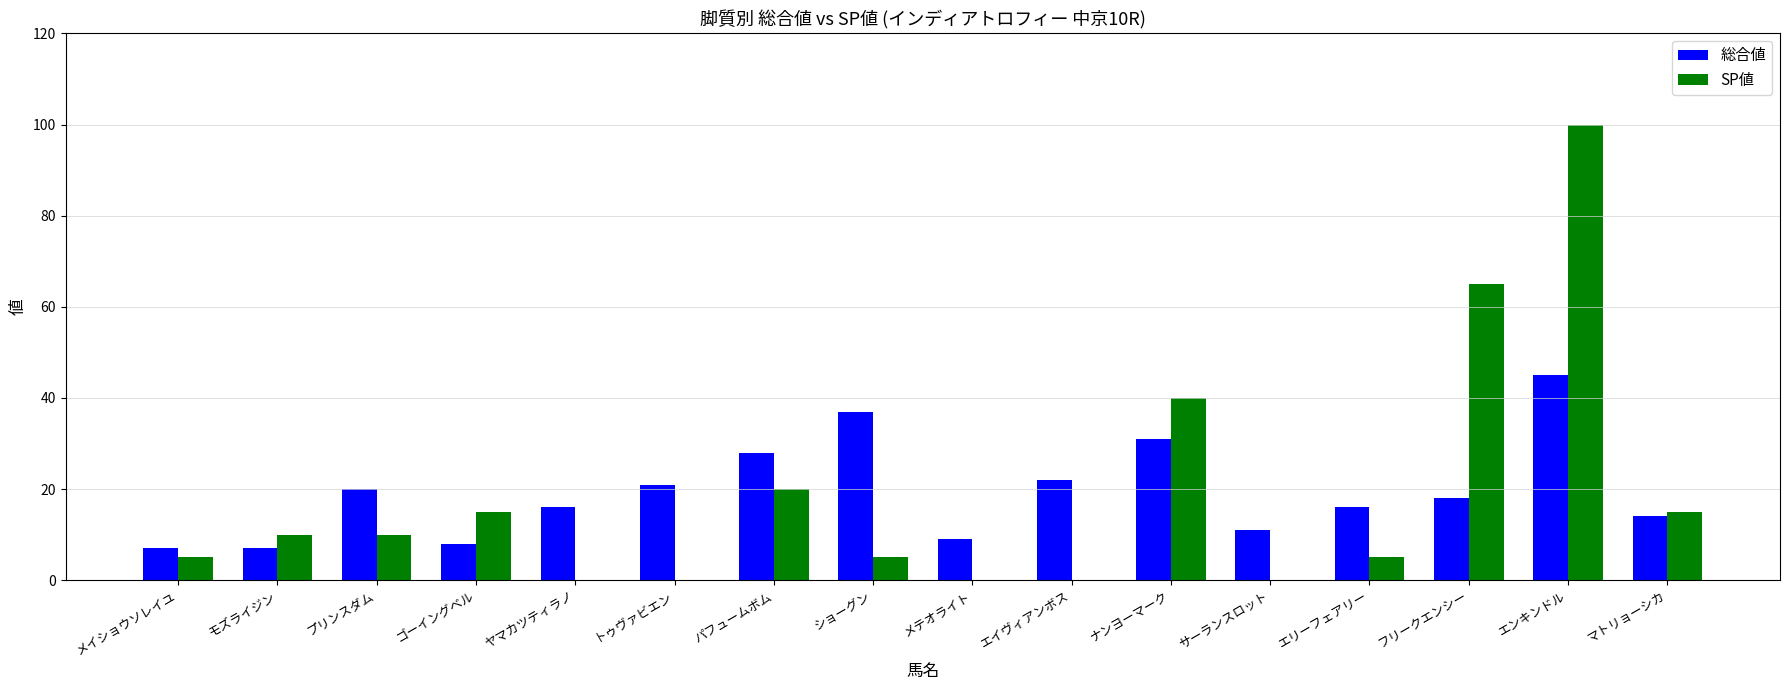

What is the sum of all SP値 values?

290